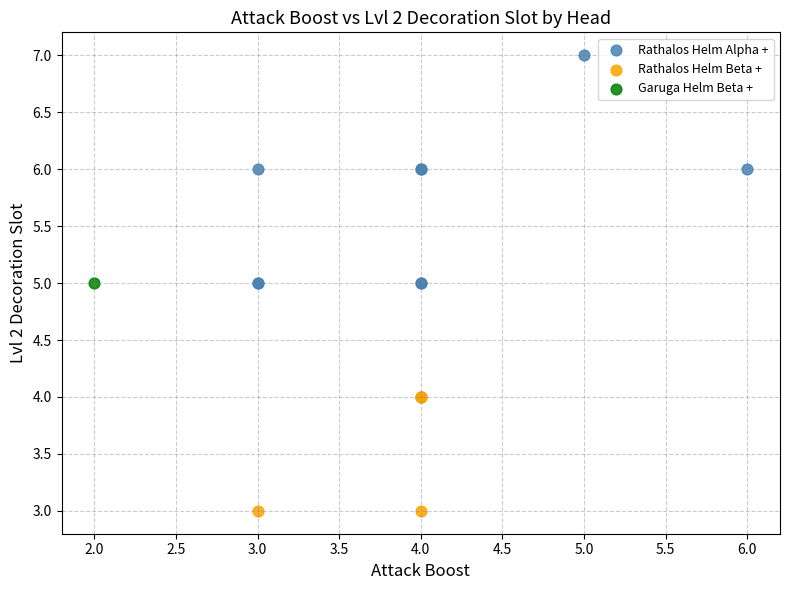

Which series reaches the minimum Y coordinate?

Rathalos Helm Beta +